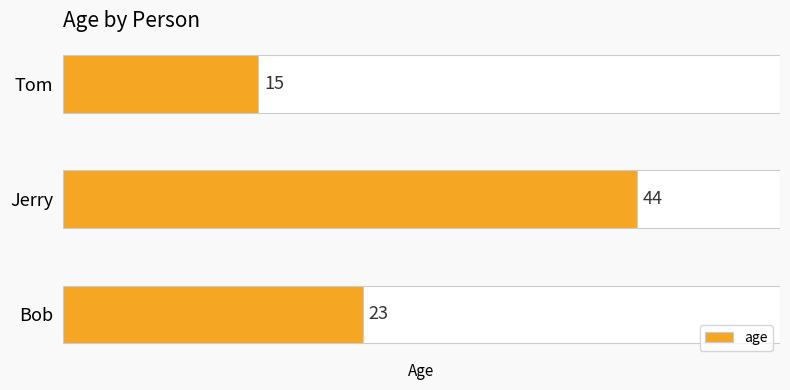

Rank the categories by age value from highest to lowest.

Jerry, Bob, Tom